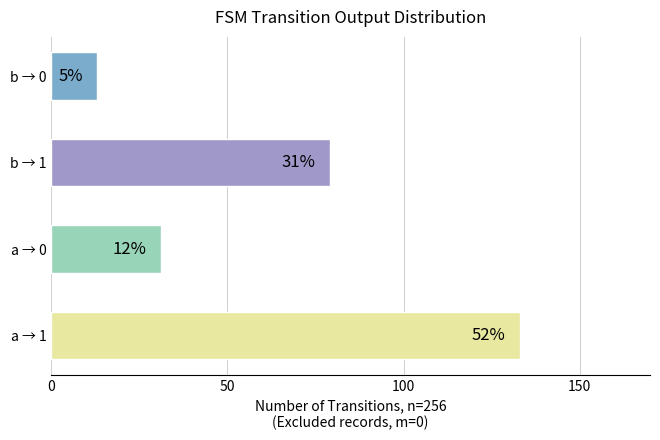

Where does the data first go above 64?

a->1